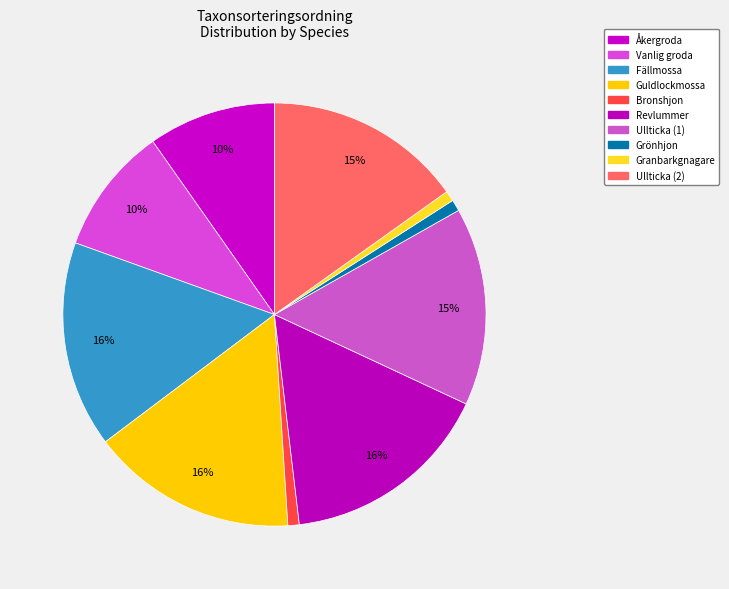

How many slices are in this pie chart?

10